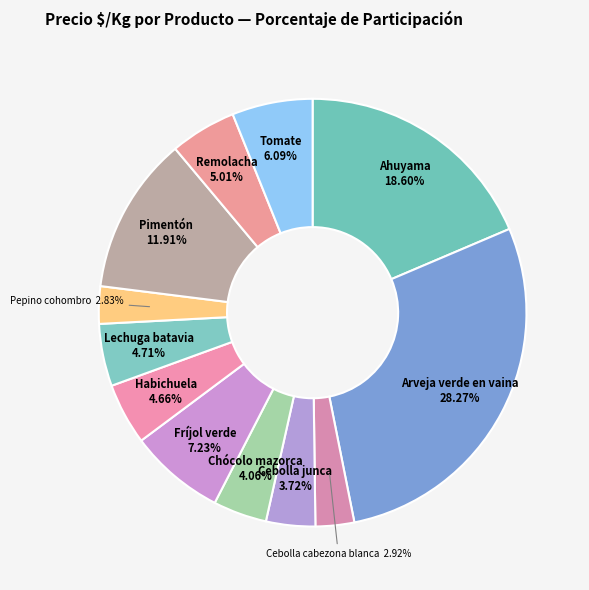

Count the number of slices in the pie.

12